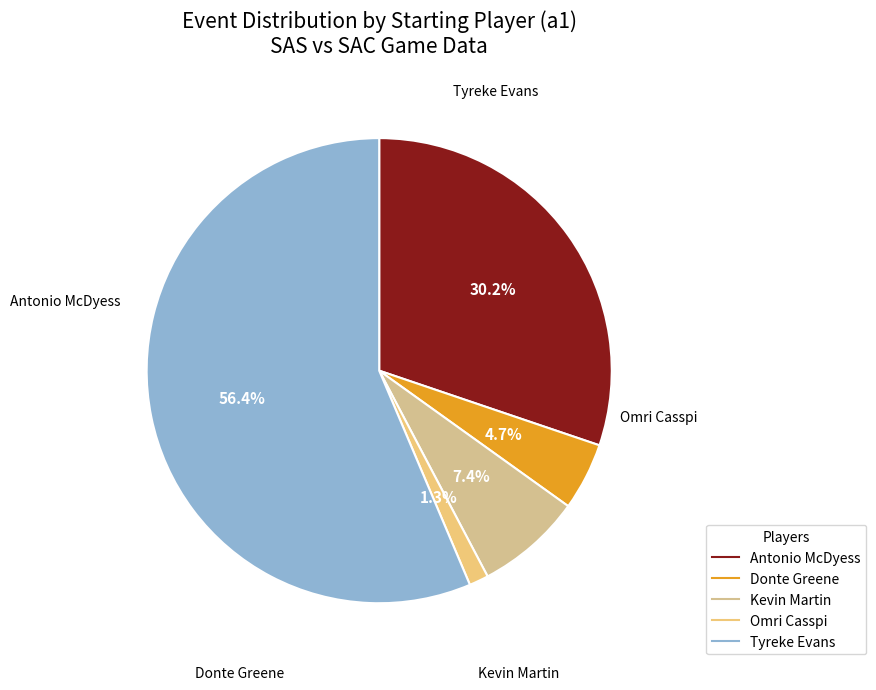

What is the ratio of the value at Antonio McDyess to the value at Tyreke Evans?

0.5